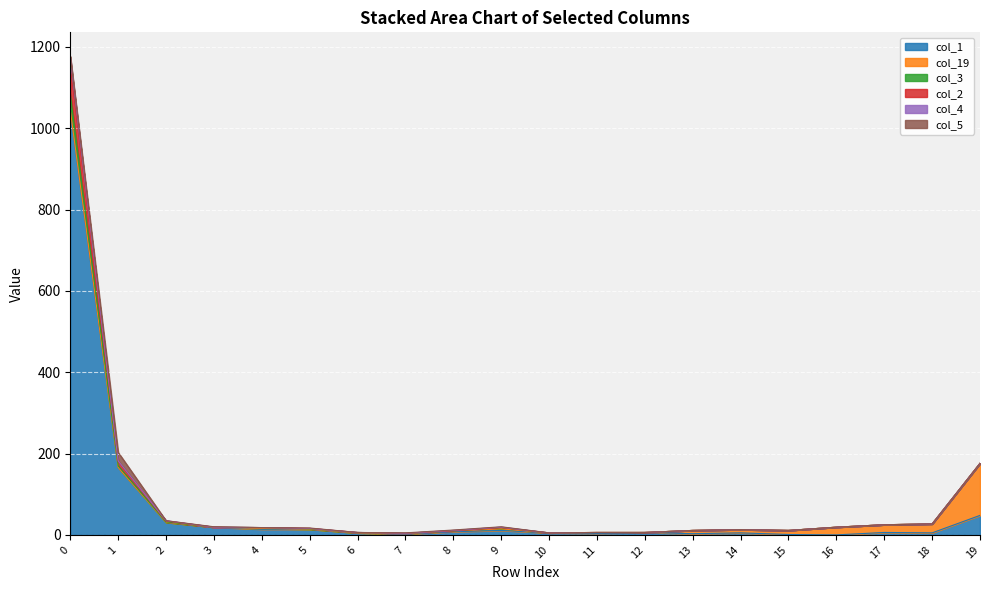

How many lines are shown in the chart?

6